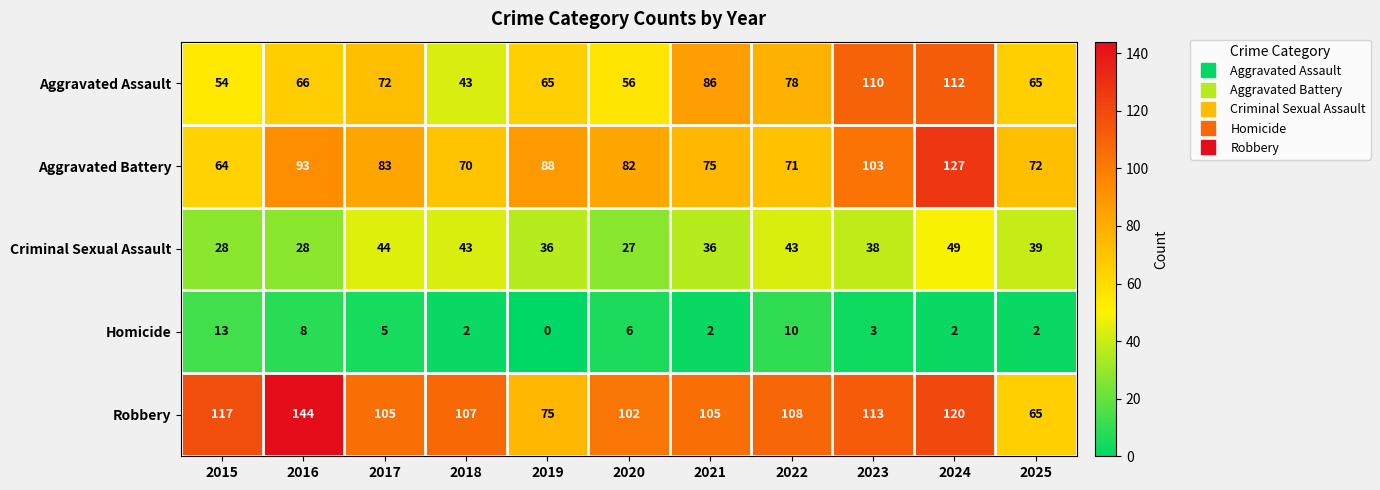

At which category is the sum across all series the highest?

2024